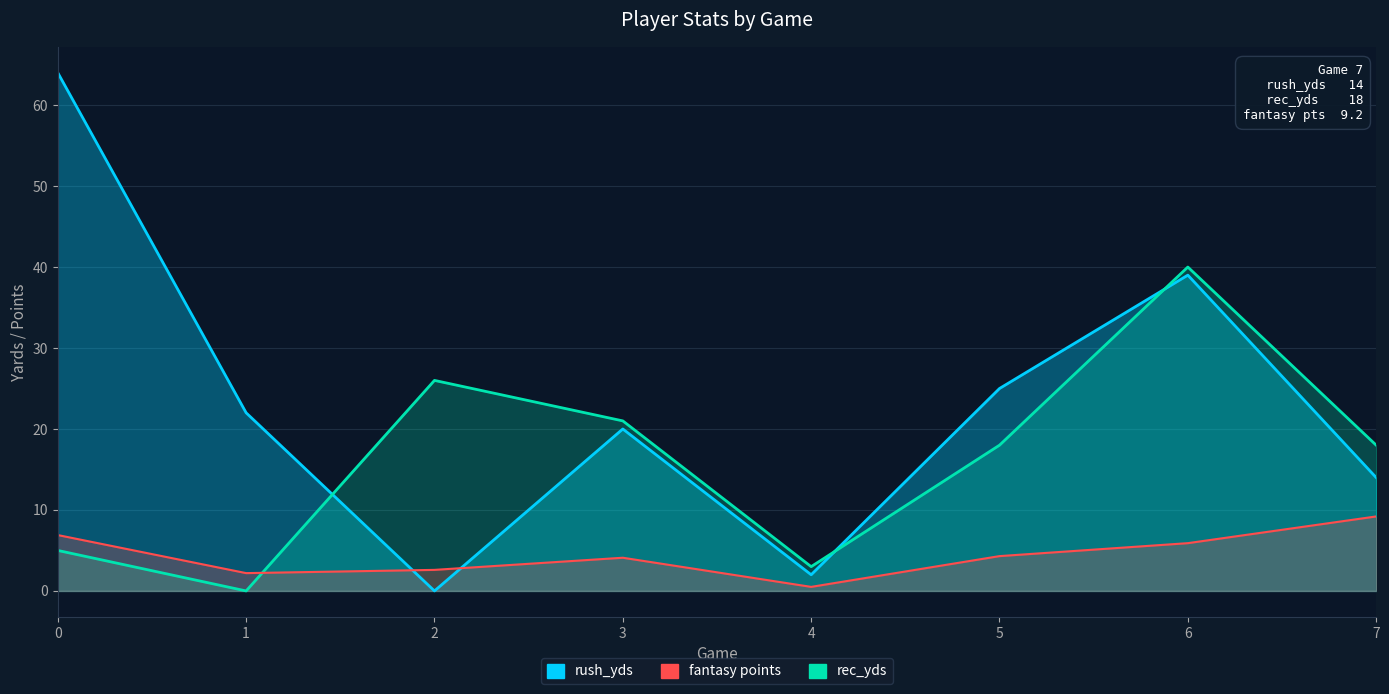

Where is the first local minimum for fantasy points?

1